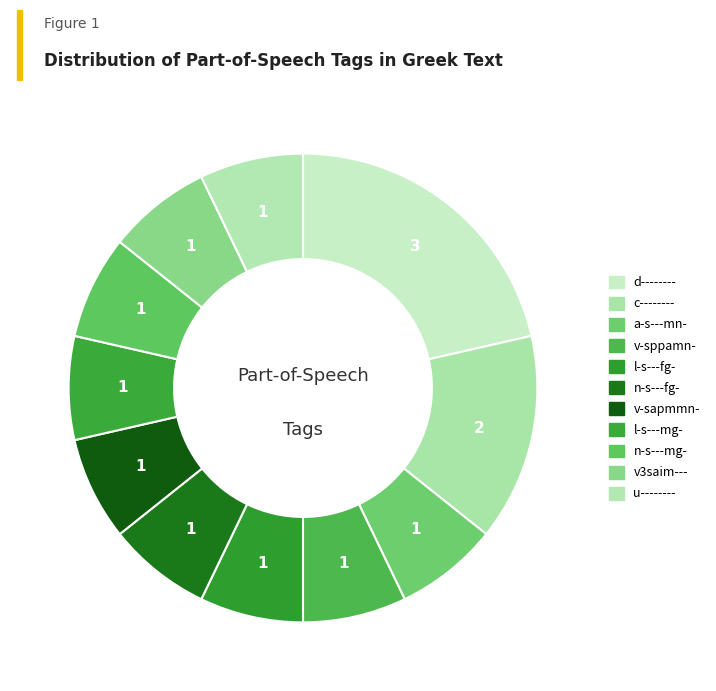

Count the number of slices in the pie.

11